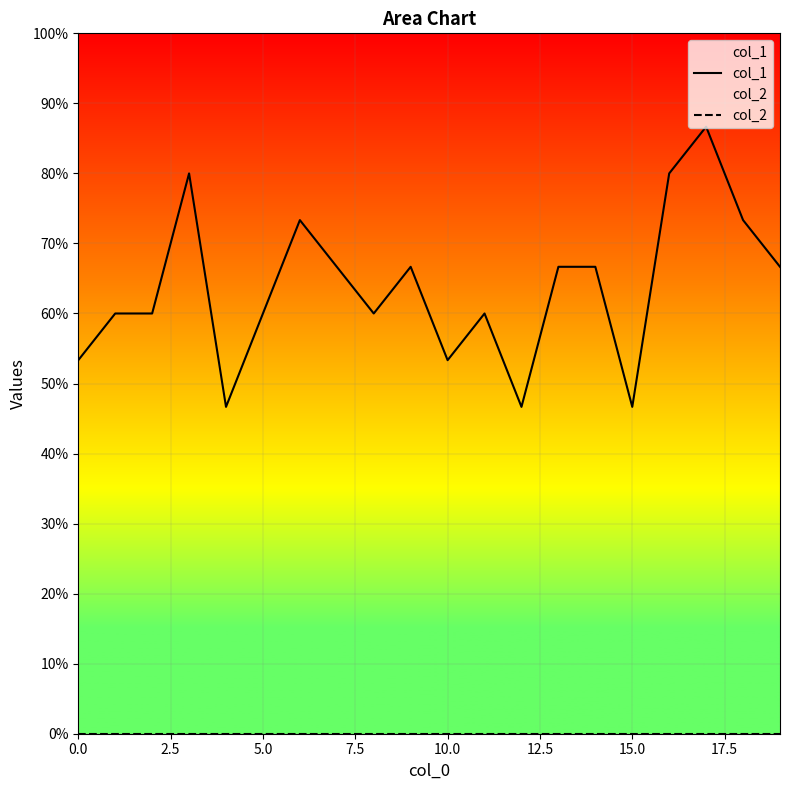

True or false: col_2 has more than 2 points higher than both neighbors.

False